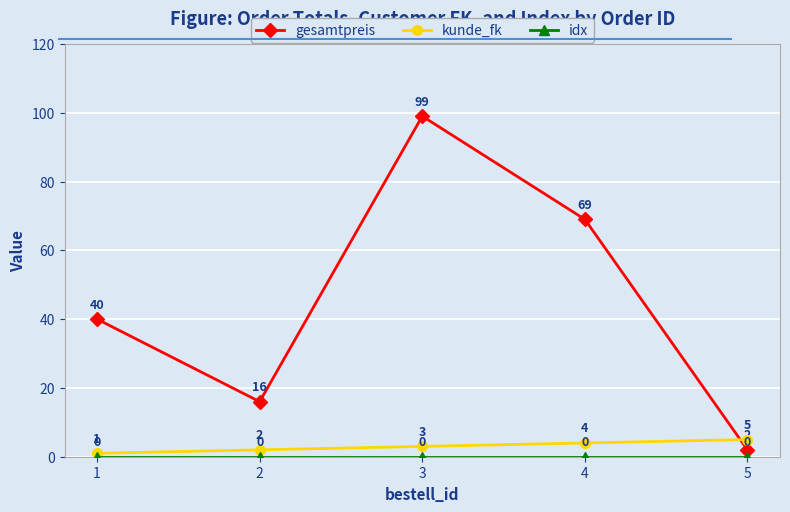

How many lines are shown in the chart?

3